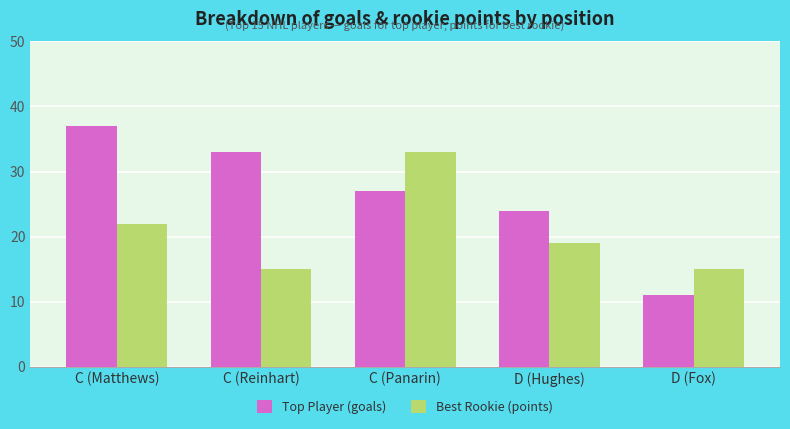

What position from the left is C (Panarin)?

3